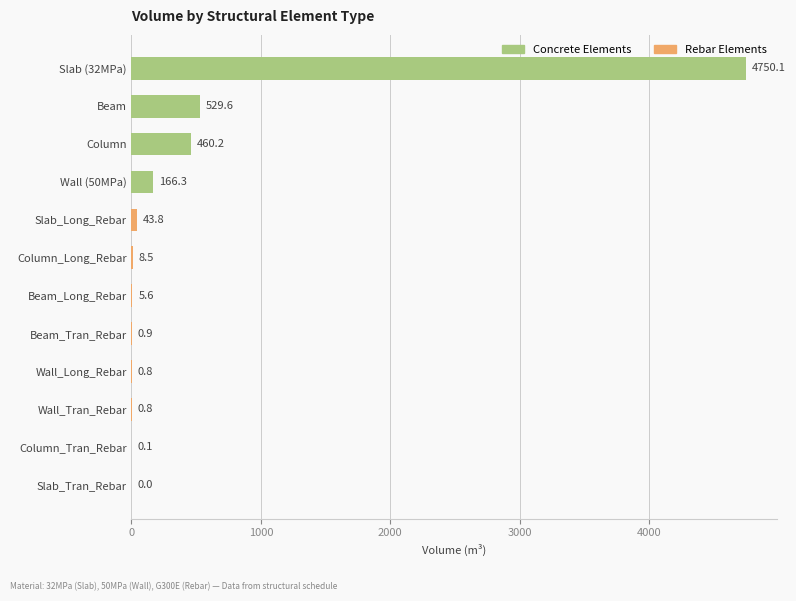

Read the value at Wall (50MPa).

166.3